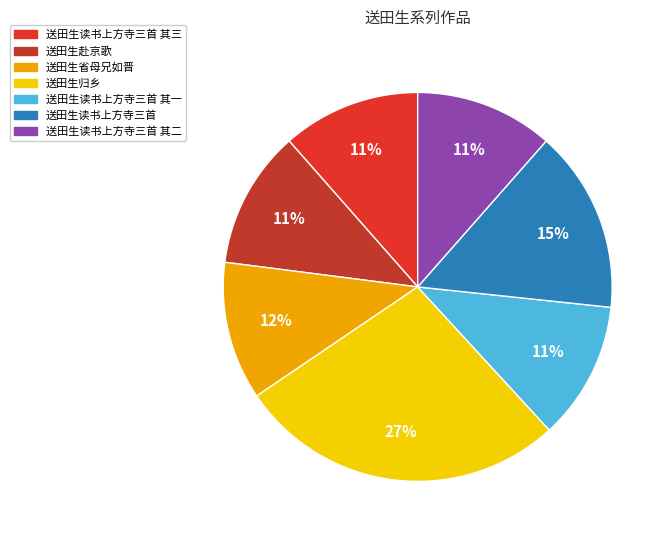

To the nearest percent, what is the average slice percentage?

14%